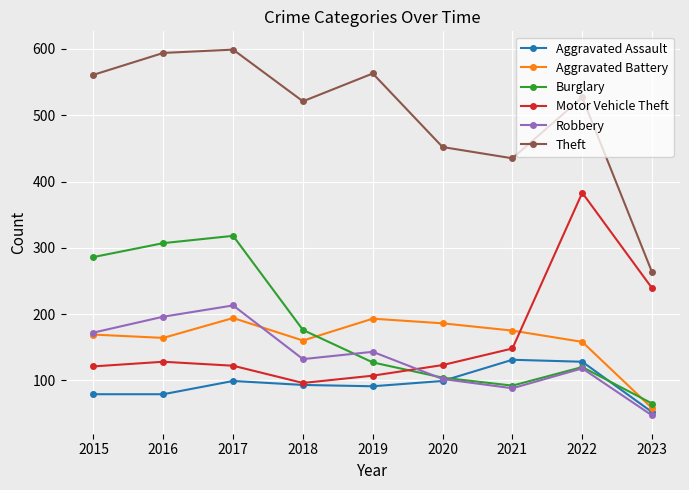

At how many categories does at least one series exceed 278?

8